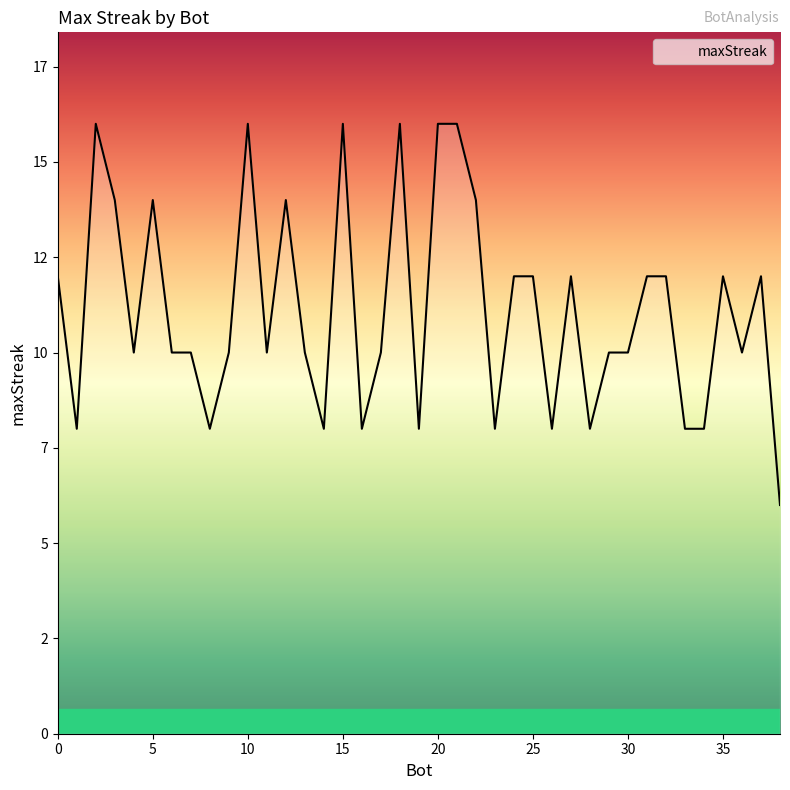

Is this an area chart (filled region under the line)?

Yes